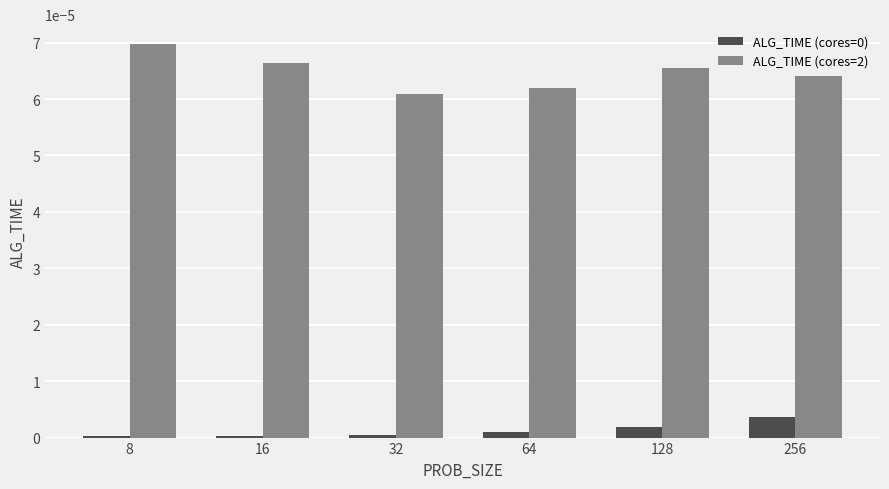

The ALG_TIME (cores=0) series shows 0.0 at 32. True or false?

True